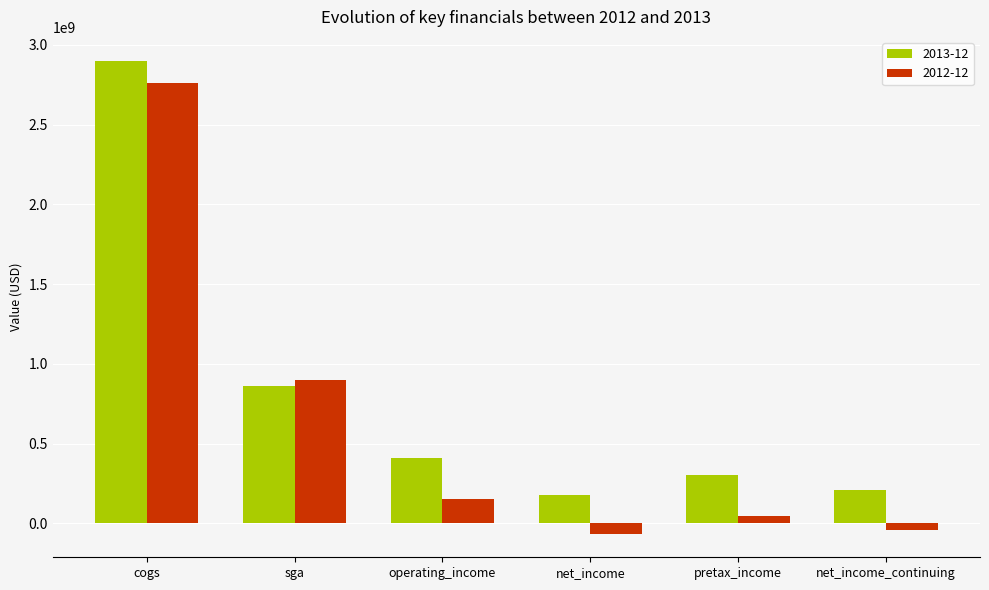

How many distinct data groups are displayed?

2